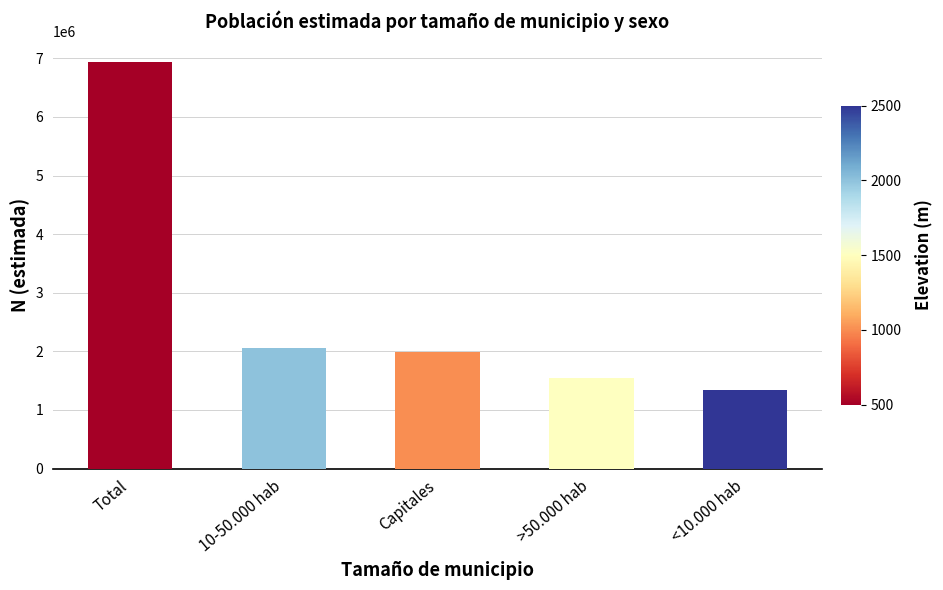

What is the ratio of the value at >50.000 hab to the value at Total?

0.2